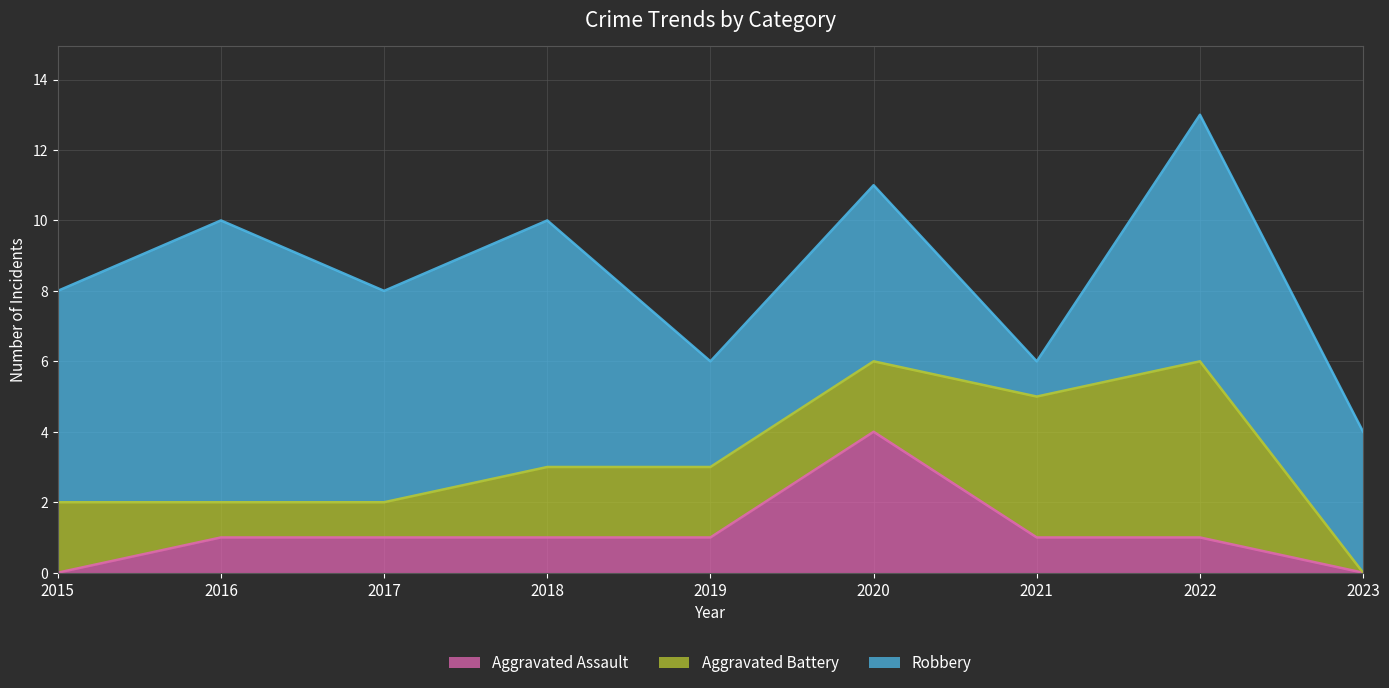

How many times do Aggravated Battery and Robbery cross each other?

2